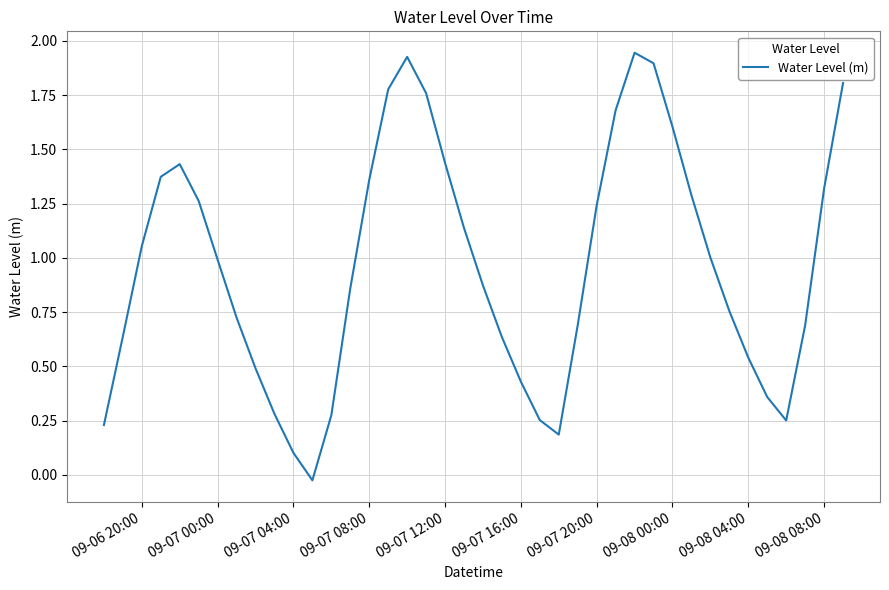

What is the sum of all values?

38.5